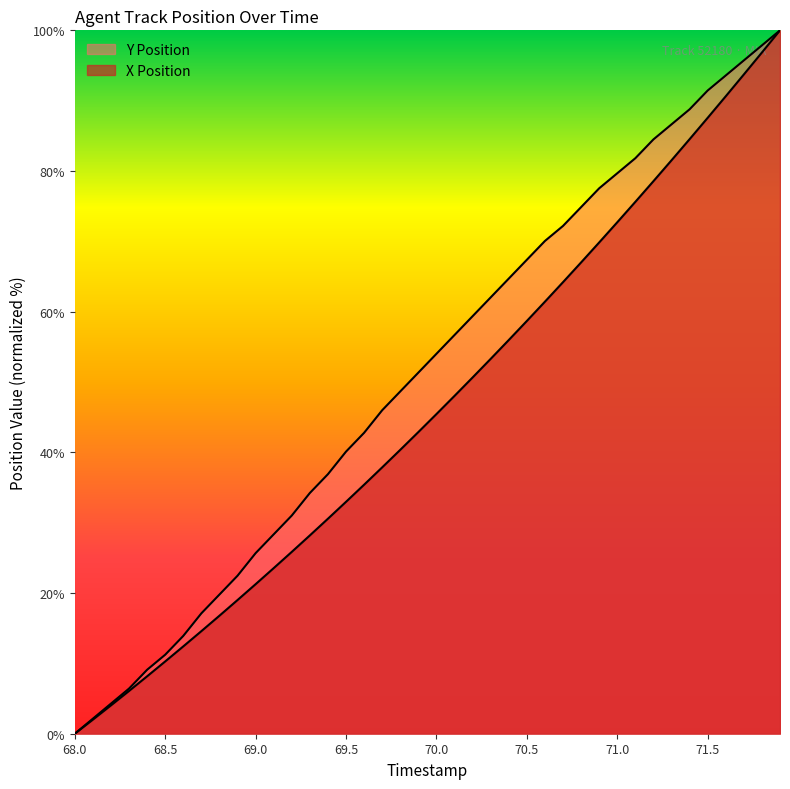

How many lines are shown in the chart?

2